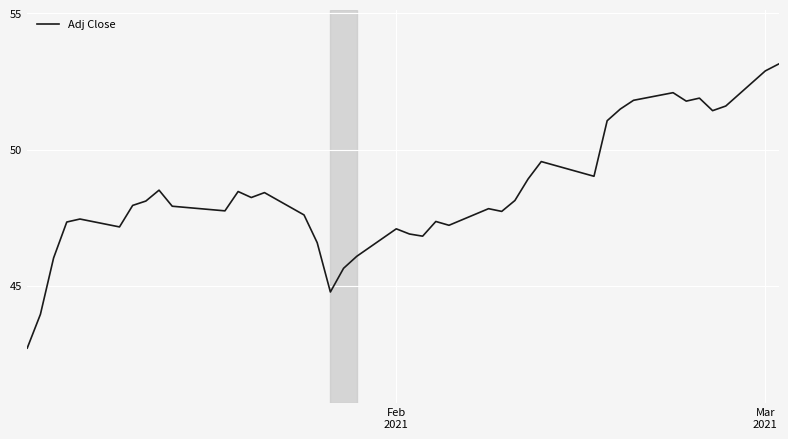

What is the maximum value shown in the chart?

53.1